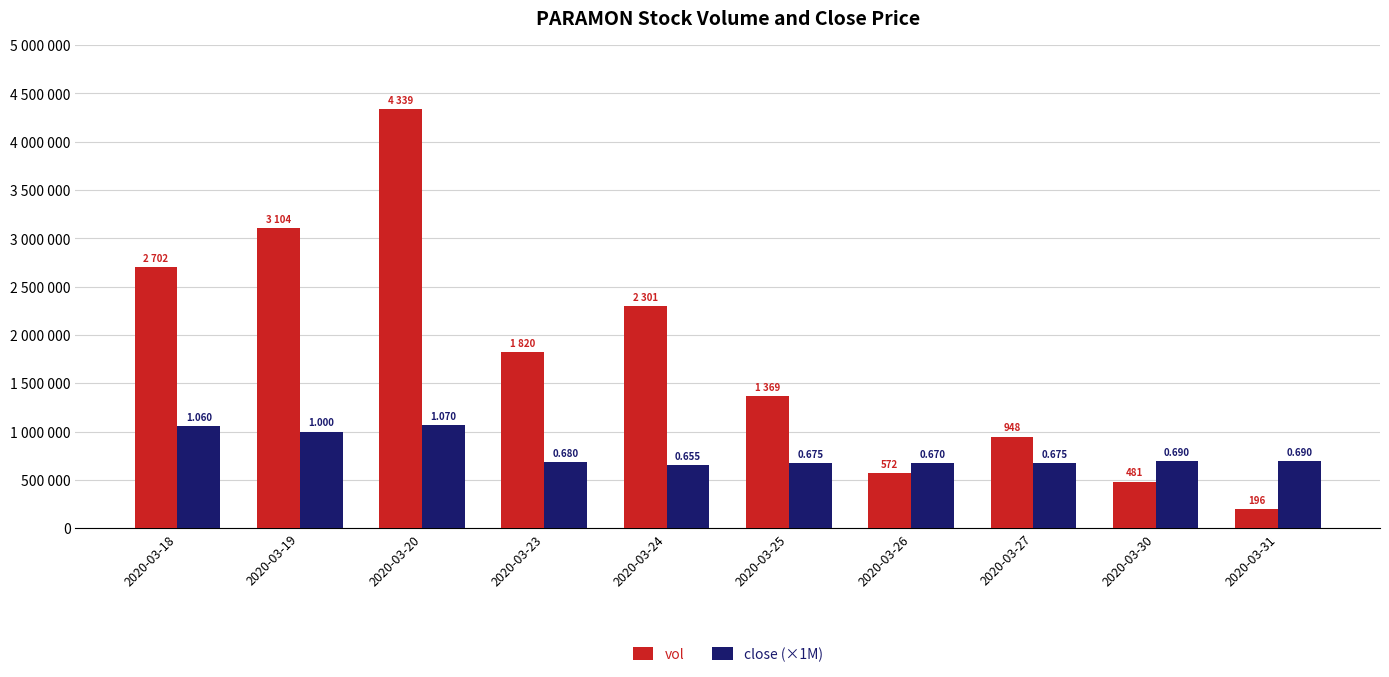

Which series has the largest range (max minus min)?

vol